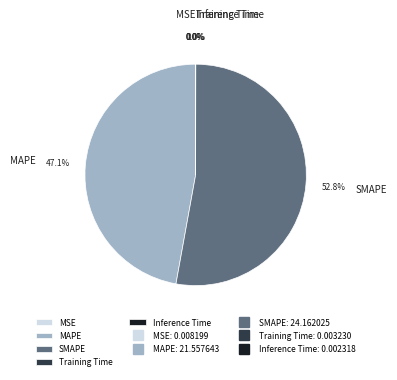

To the nearest percent, what is the difference between the largest and smallest slice percentages?

53%